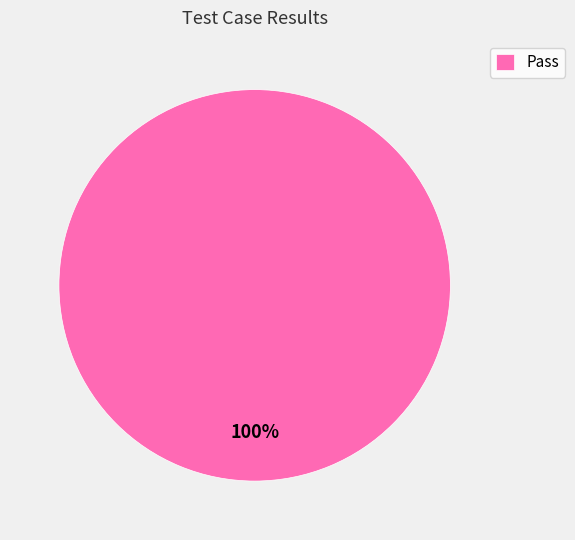

Is there a majority slice in this chart?

Yes